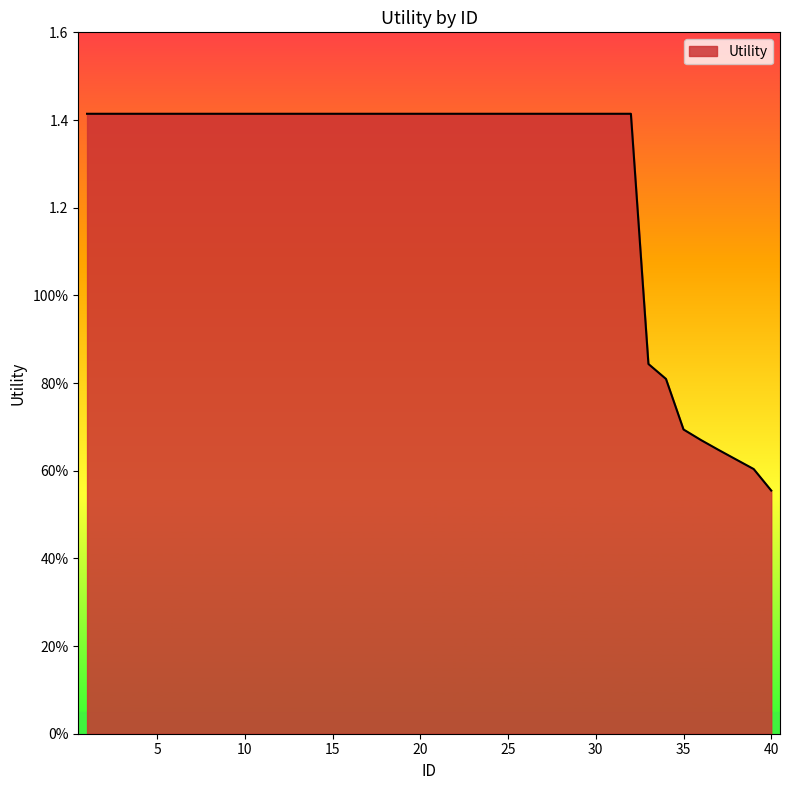

What is the value of the 6th point from the left?

1.4